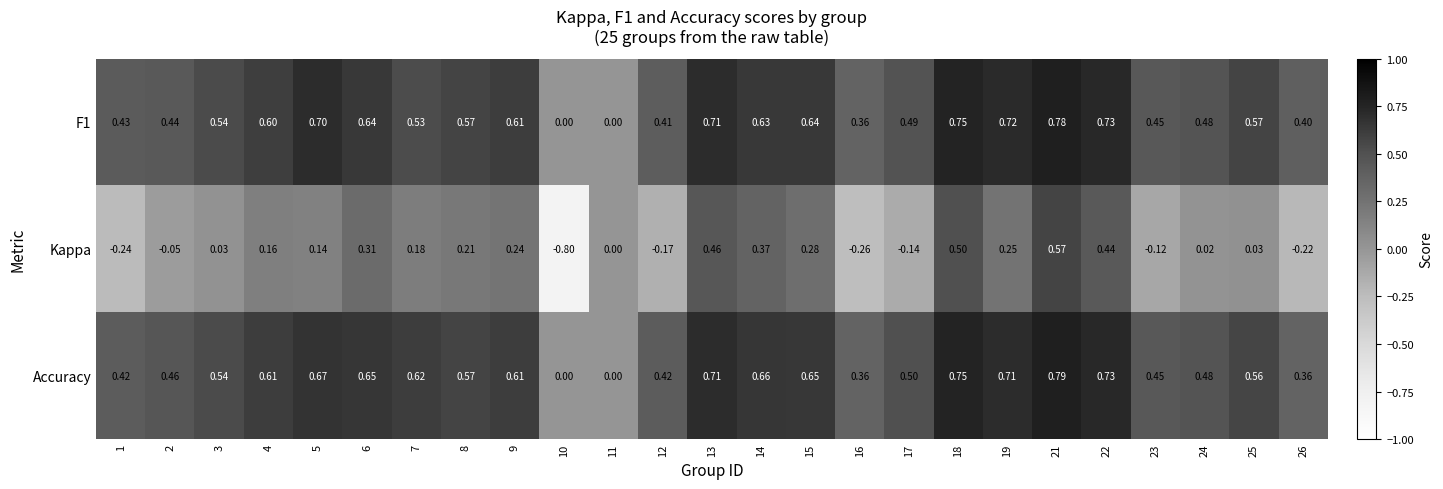

Which series has the widest spread of values?

Kappa